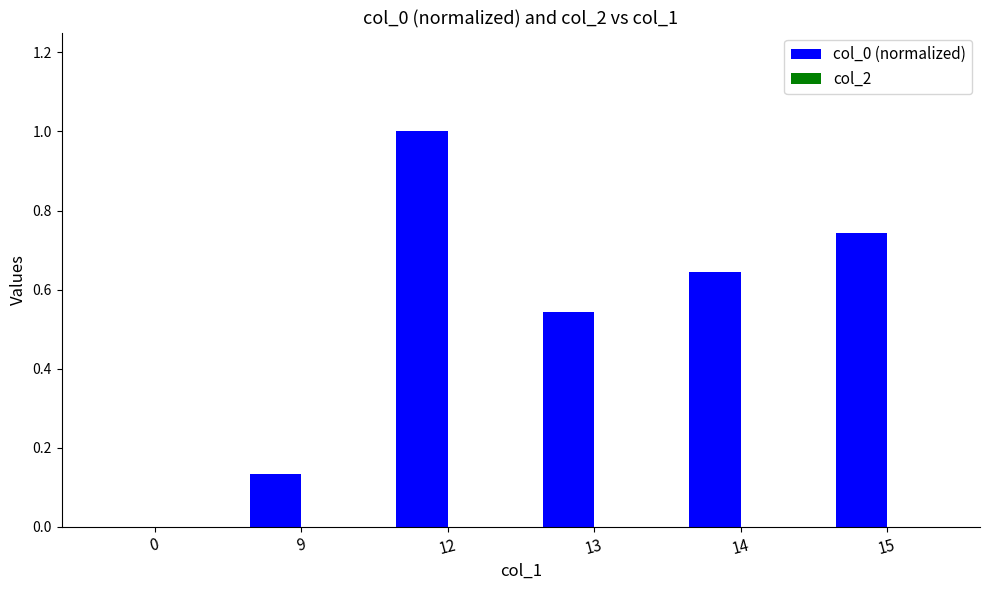

Are the bars horizontal?

No